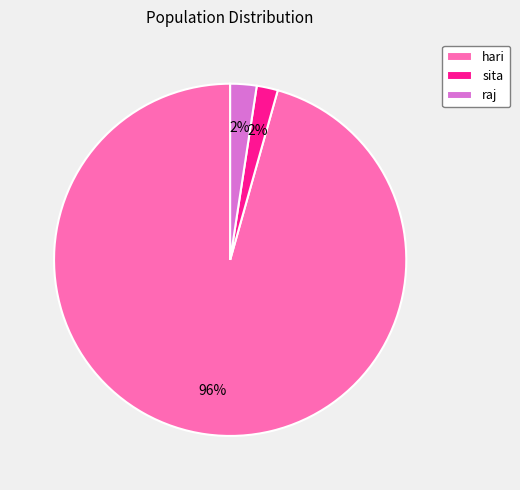

Is hari the majority of the pie?

Yes